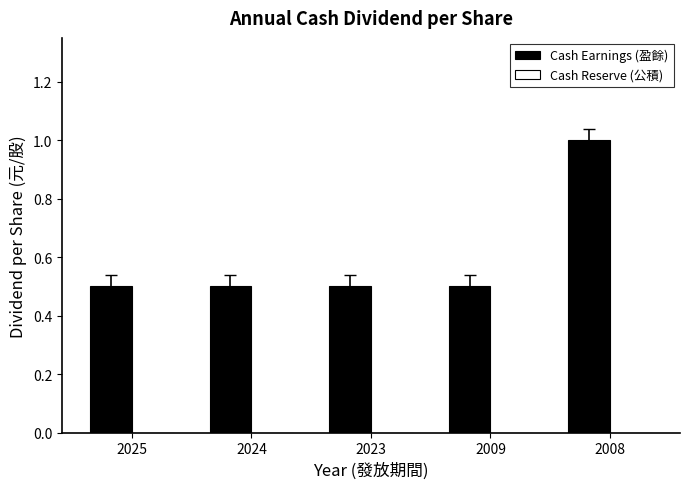

What is the approximate value at 2025?

0.5